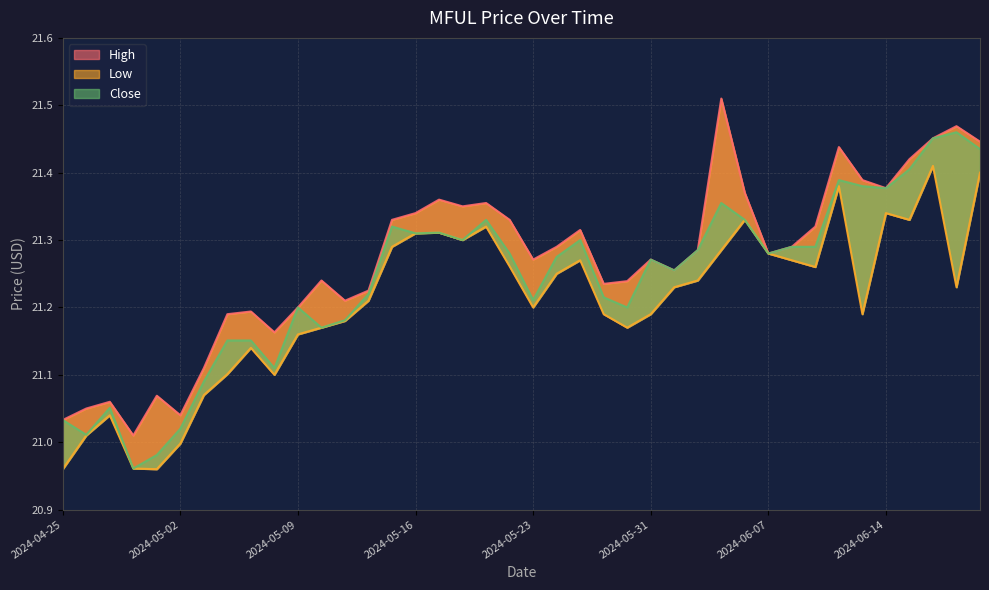

Rank the series at 2024-05-14 from highest to lowest value.

High, Close, Low